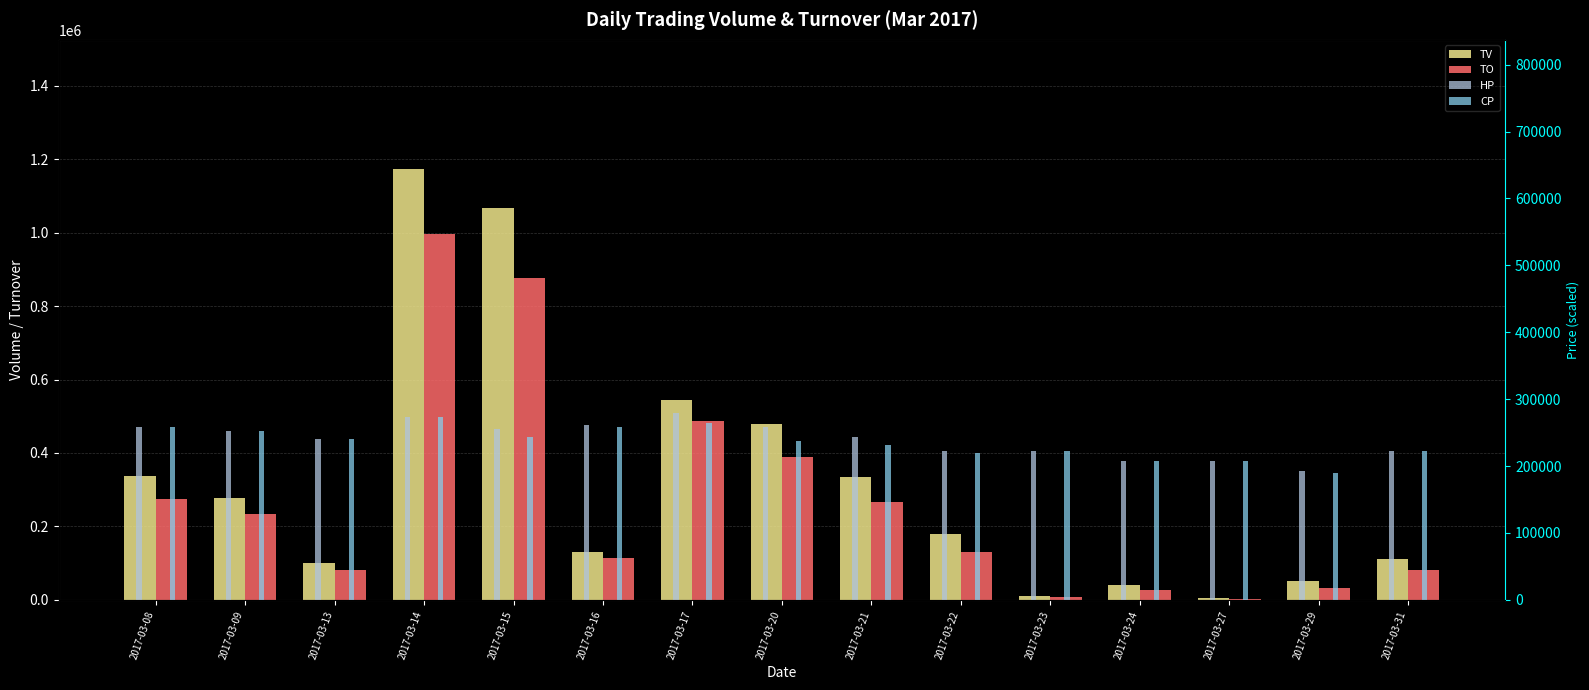

How many groups of bars are there?

15